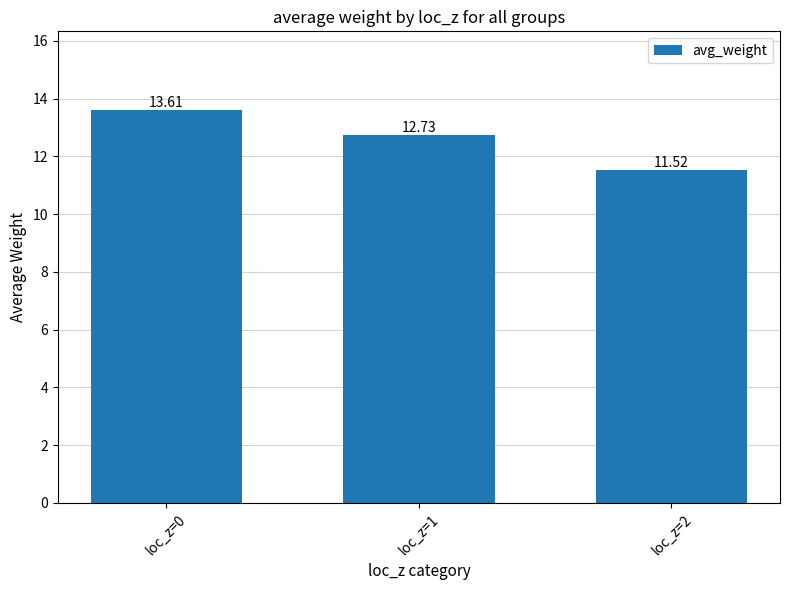

Is it true that the value at loc_z=2 is 20.0?

False